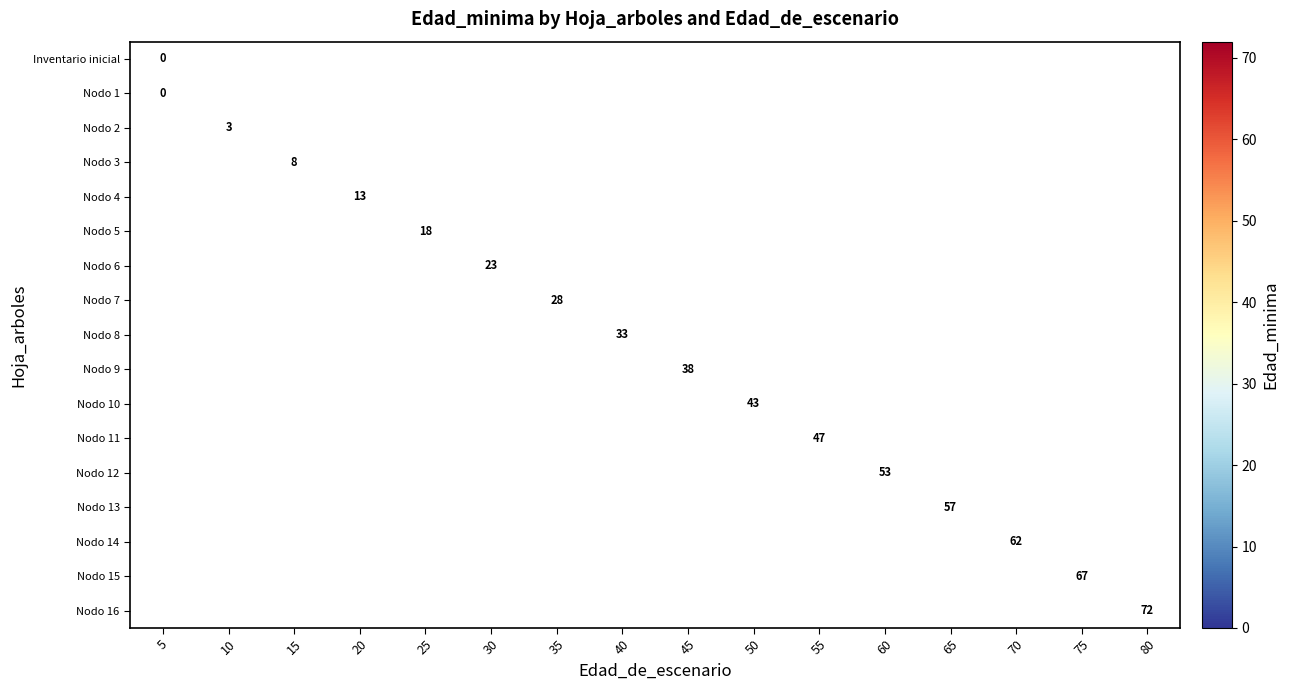

Rank the series by their maximum value, from lowest to highest.

Inventario inicial, Nodo 1, Nodo 2, Nodo 3, Nodo 4, Nodo 5, Nodo 6, Nodo 7, Nodo 8, Nodo 9, Nodo 10, Nodo 11, Nodo 12, Nodo 13, Nodo 14, Nodo 15, Nodo 16